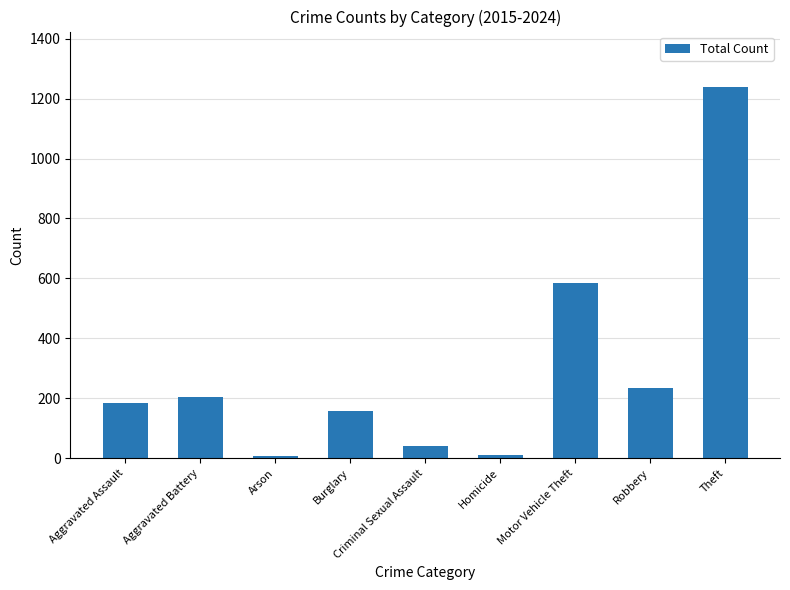

What is the difference between the maximum and minimum values?

1230